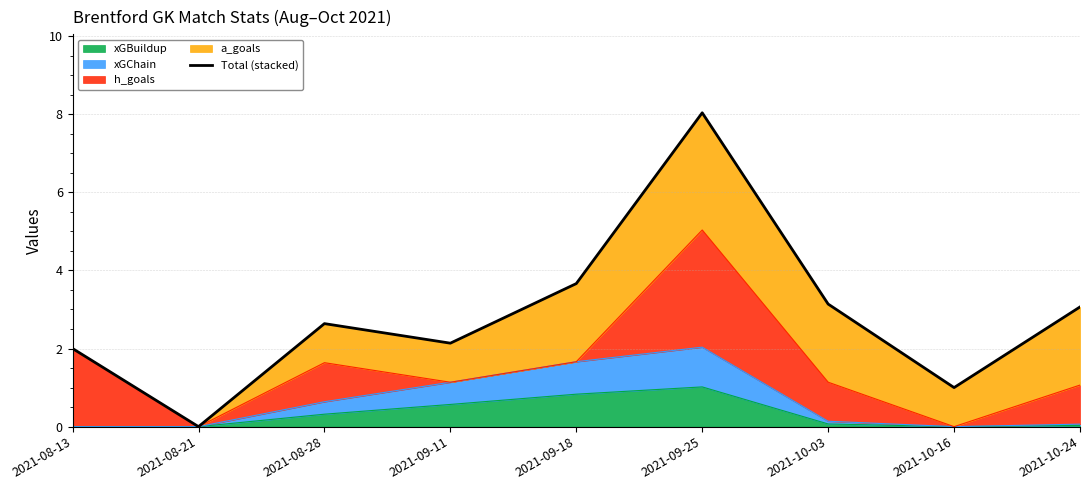

What is the label of the 6th point from the right?

2021-09-11